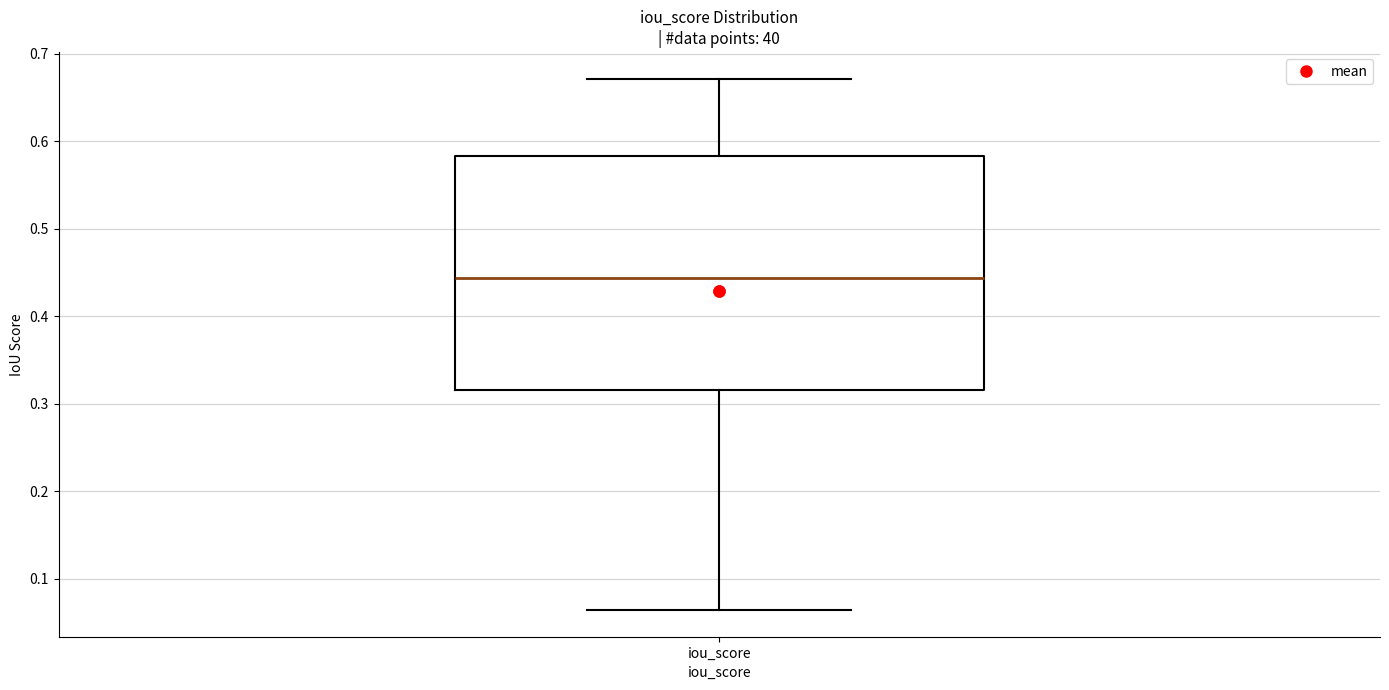

Where is the lower edge of the box for iou_score on the y-axis? The values are not printed on the chart, so give them approximately, as read against the axis.

0.32